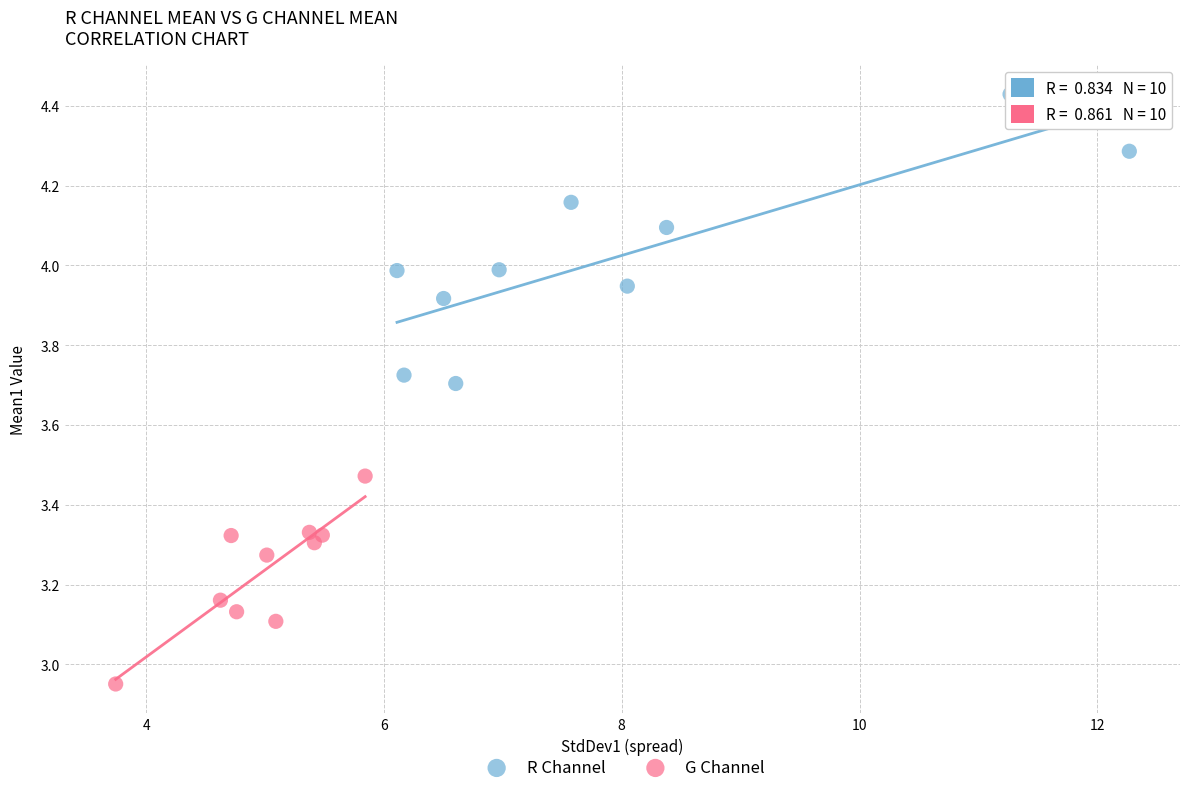

Which series reaches the maximum Y coordinate?

R Channel